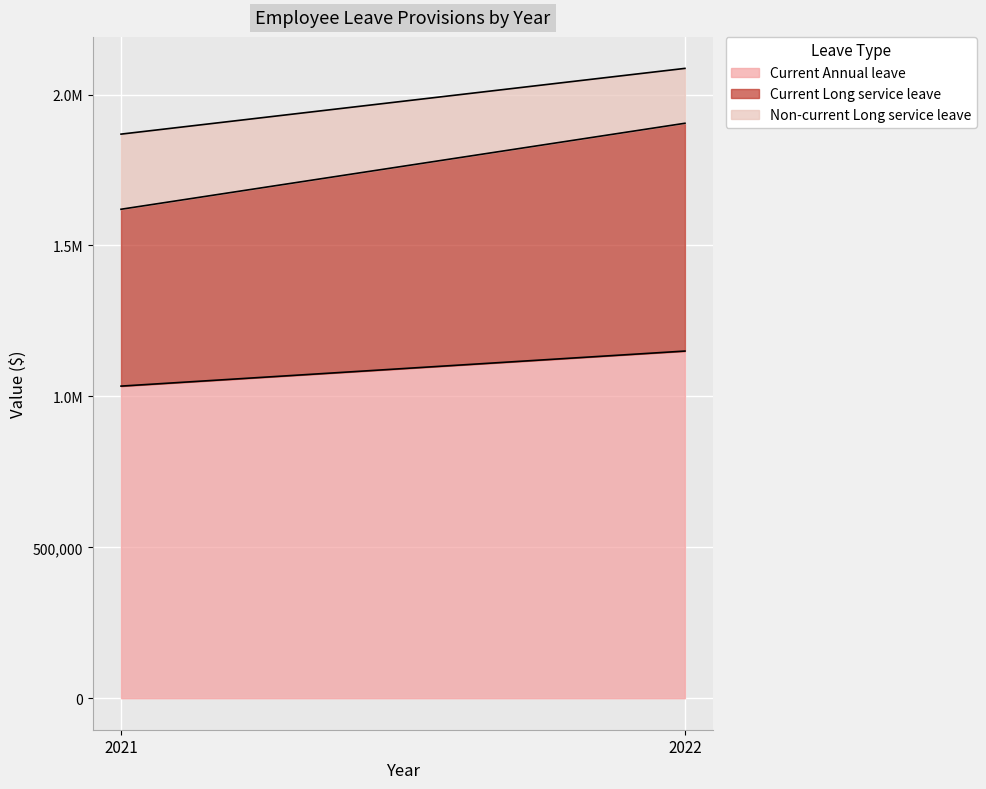

Rank the series by their average value, from highest to lowest.

Current Annual leave, Current Long service leave, Non-current Long service leave